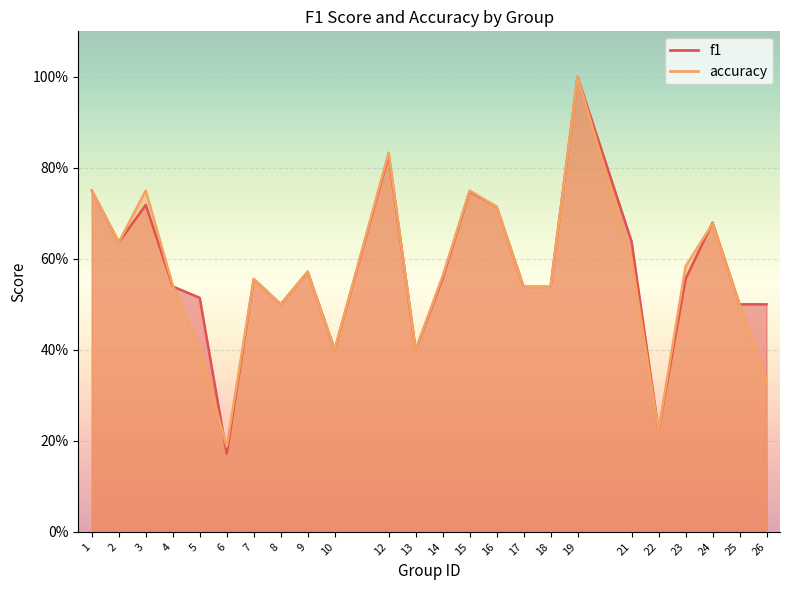

Between which two adjacent categories do f1 and accuracy first intersect?

4 and 5